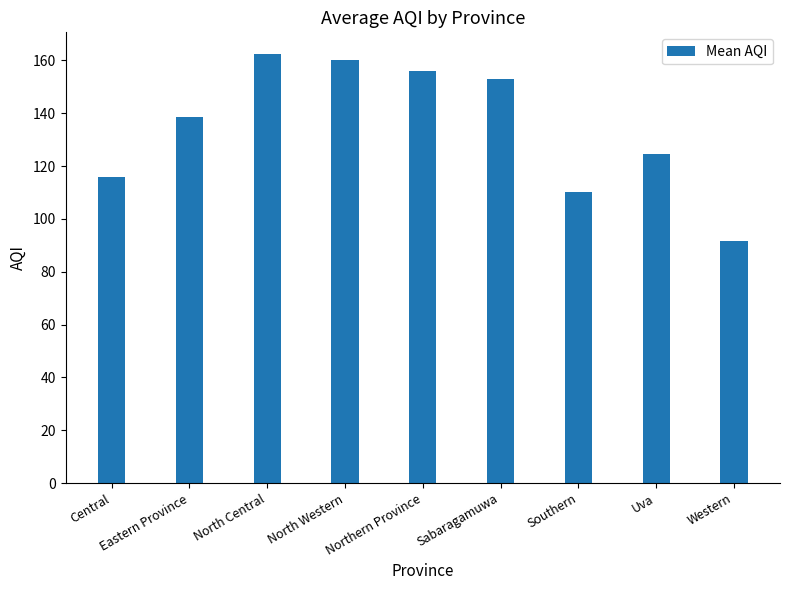

Rank the categories by value from highest to lowest.

North Central, North Western, Northern Province, Sabaragamuwa, Eastern Province, Uva, Central, Southern, Western